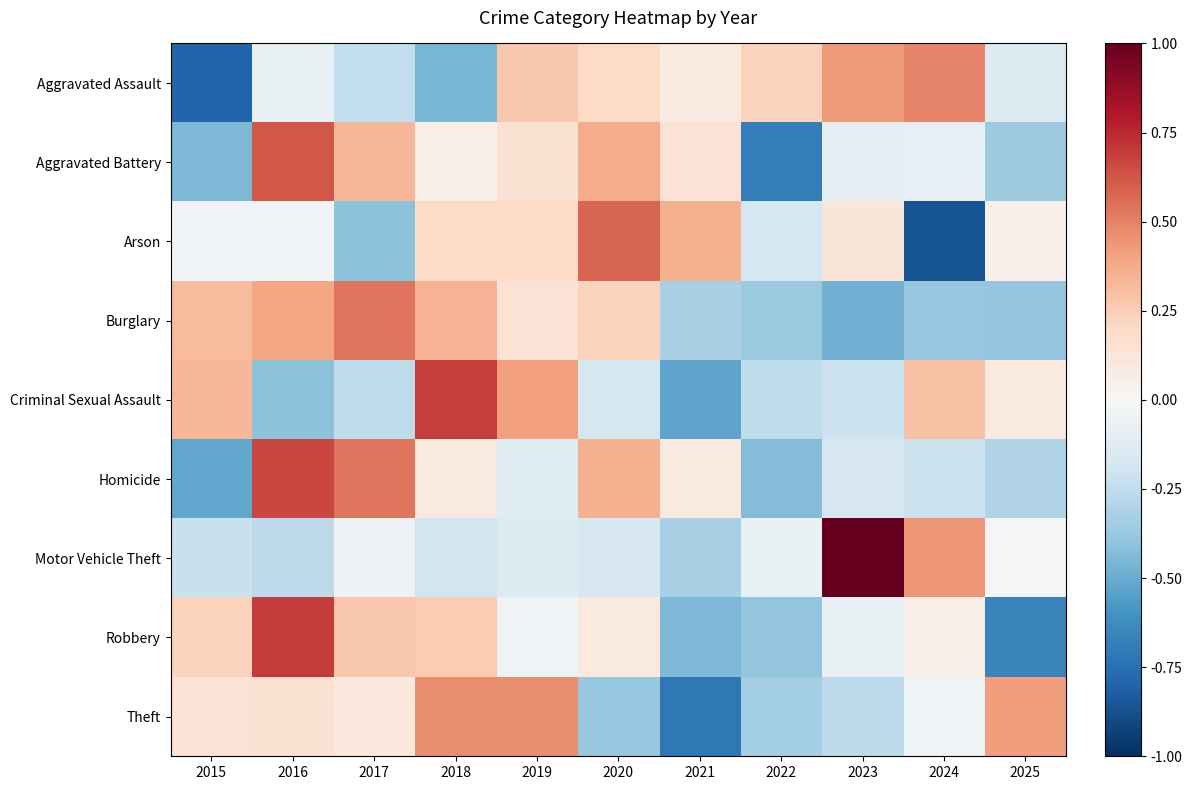

Reading right to left, what are all the values shown in this chart?

Aggravated Assault: 2025=-0.1	2024=0.5	2023=0.4	2022=0.2	2021=0.1	2020=0.2	2019=0.3	2018=-0.5	2017=-0.2	2016=-0.1	2015=-0.8
Aggravated Battery: 2025=-0.4	2024=-0.1	2023=-0.1	2022=-0.7	2021=0.1	2020=0.4	2019=0.1	2018=0.1	2017=0.3	2016=0.6	2015=-0.4
Arson: 2025=0.0	2024=-0.9	2023=0.1	2022=-0.2	2021=0.4	2020=0.6	2019=0.2	2018=0.2	2017=-0.4	2016=-0.0	2015=-0.0
Burglary: 2025=-0.4	2024=-0.4	2023=-0.5	2022=-0.4	2021=-0.3	2020=0.2	2019=0.1	2018=0.3	2017=0.5	2016=0.4	2015=0.3
Criminal Sexual Assault: 2025=0.1	2024=0.3	2023=-0.2	2022=-0.3	2021=-0.5	2020=-0.2	2019=0.4	2018=0.7	2017=-0.3	2016=-0.4	2015=0.3
Homicide: 2025=-0.3	2024=-0.2	2023=-0.2	2022=-0.4	2021=0.1	2020=0.4	2019=-0.1	2018=0.1	2017=0.5	2016=0.7	2015=-0.5
Motor Vehicle Theft: 2025=-0.0	2024=0.4	2023=1.0	2022=-0.1	2021=-0.3	2020=-0.2	2019=-0.1	2018=-0.2	2017=-0.1	2016=-0.3	2015=-0.2
Robbery: 2025=-0.7	2024=0.1	2023=-0.1	2022=-0.4	2021=-0.5	2020=0.1	2019=-0.0	2018=0.3	2017=0.3	2016=0.7	2015=0.2
Theft: 2025=0.4	2024=-0.0	2023=-0.3	2022=-0.3	2021=-0.7	2020=-0.4	2019=0.5	2018=0.5	2017=0.1	2016=0.2	2015=0.1